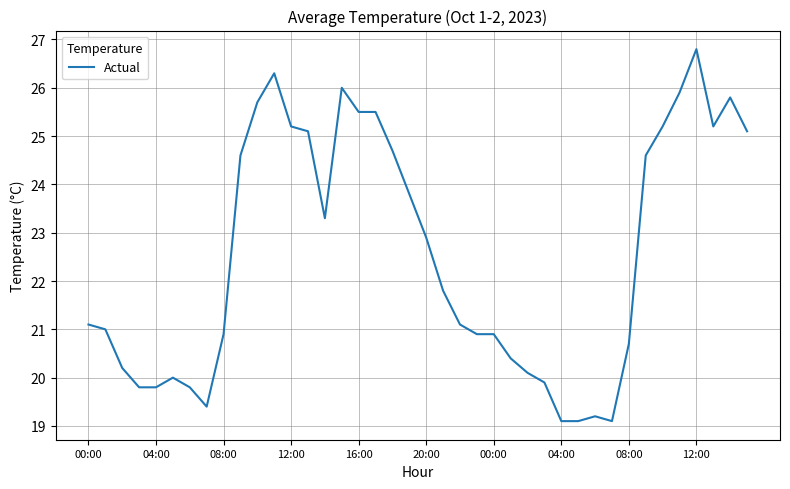

Does the chart display data point markers on the line(s)?

No